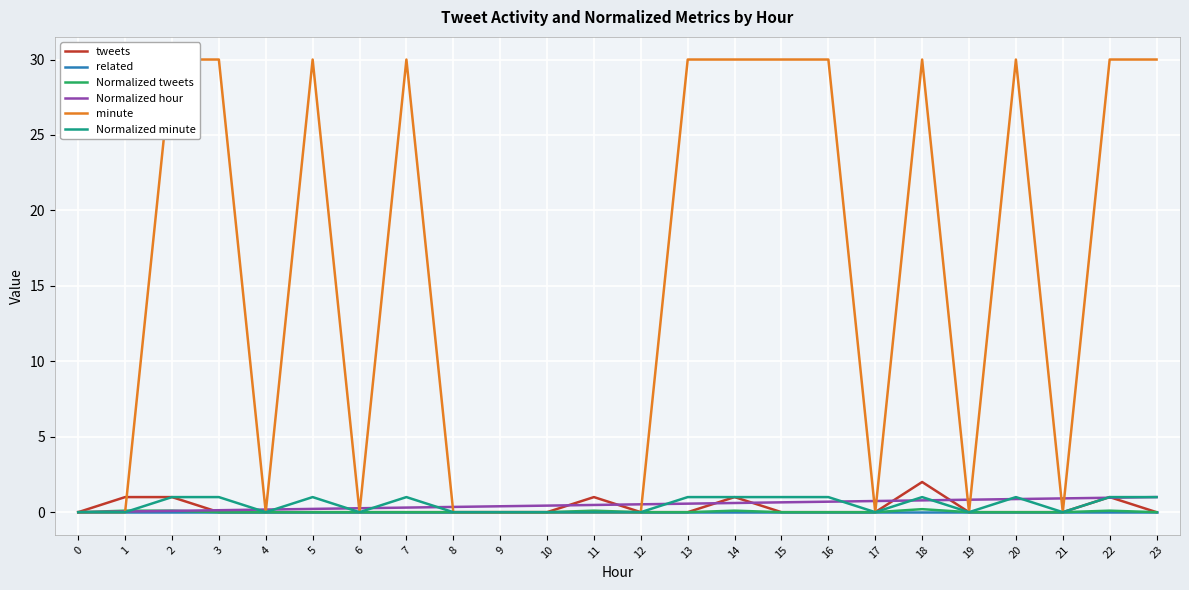

True or false: Normalized hour has a value of 0.4 at 10.

True